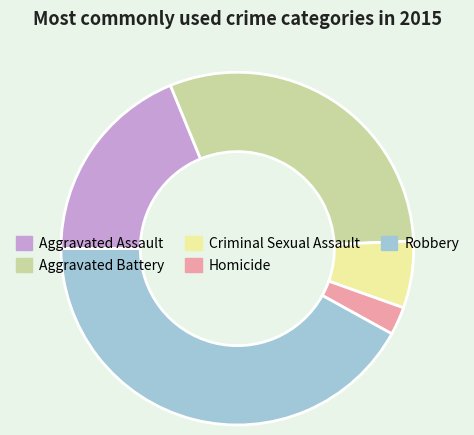

What is the smallest slice in the pie chart?

Homicide